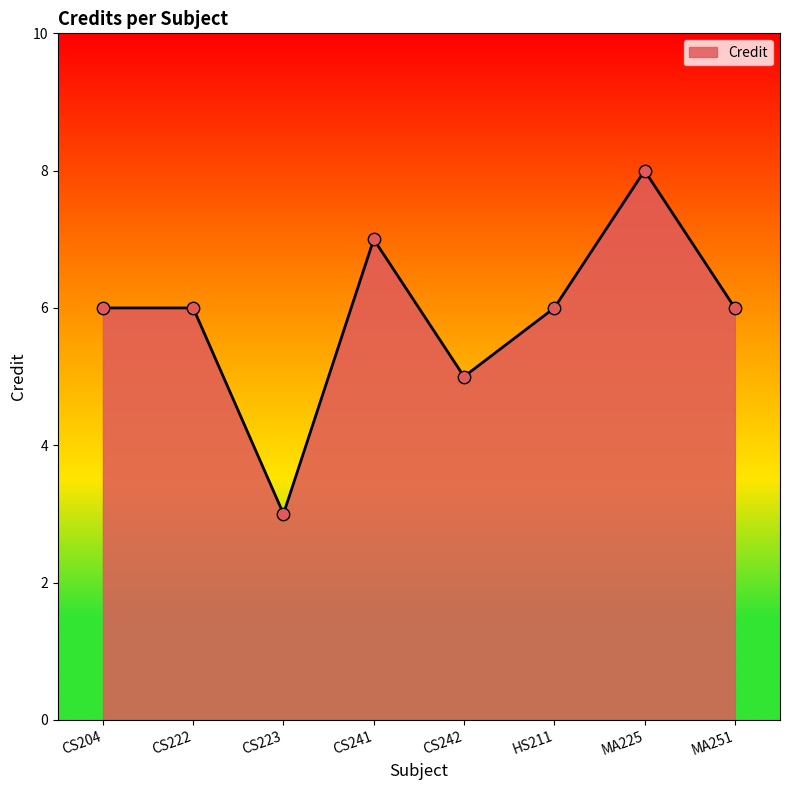

Approximately how many times larger is the value at CS223 compared to CS222?

0.5